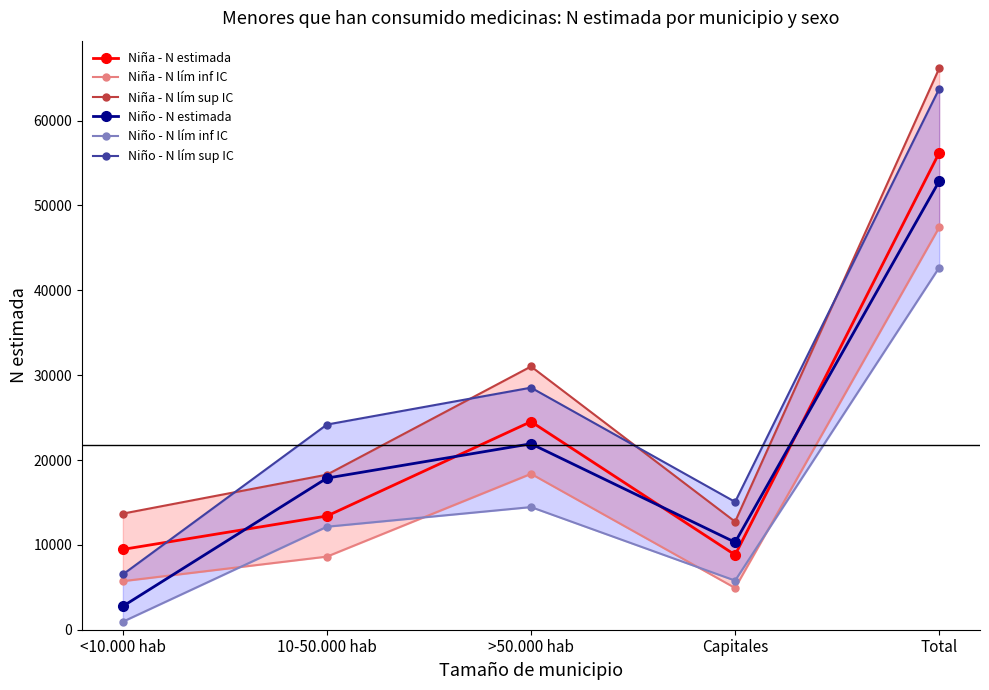

Is it true that Niña - N lím sup IC equals 98588 at Total?

False